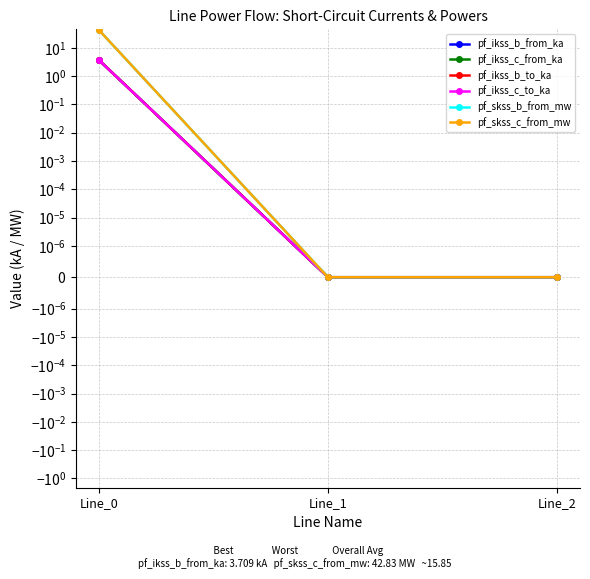

Rank the series at Line_2 from highest to lowest value.

pf_ikss_b_from_ka, pf_ikss_c_from_ka, pf_ikss_b_to_ka, pf_ikss_c_to_ka, pf_skss_b_from_mw, pf_skss_c_from_mw